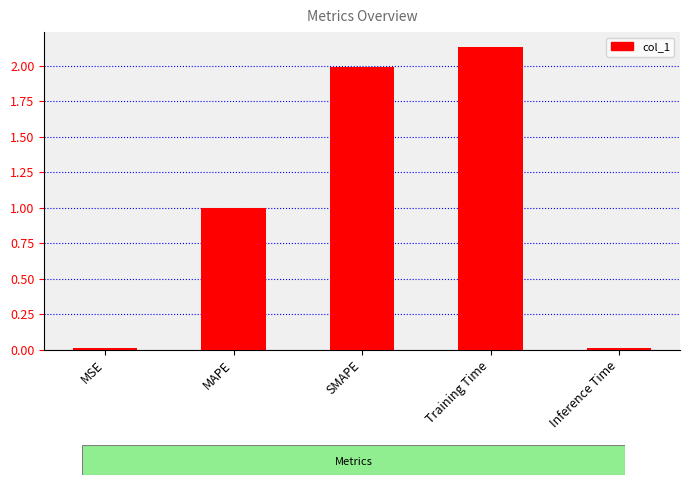

At which label is the value closest to 1?

MAPE